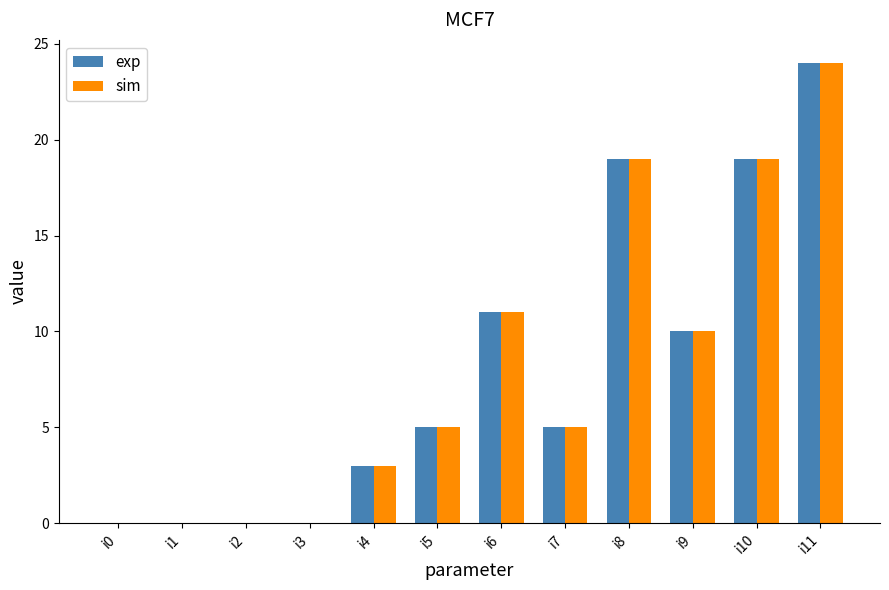

The exp series shows 6 at i6. True or false?

False